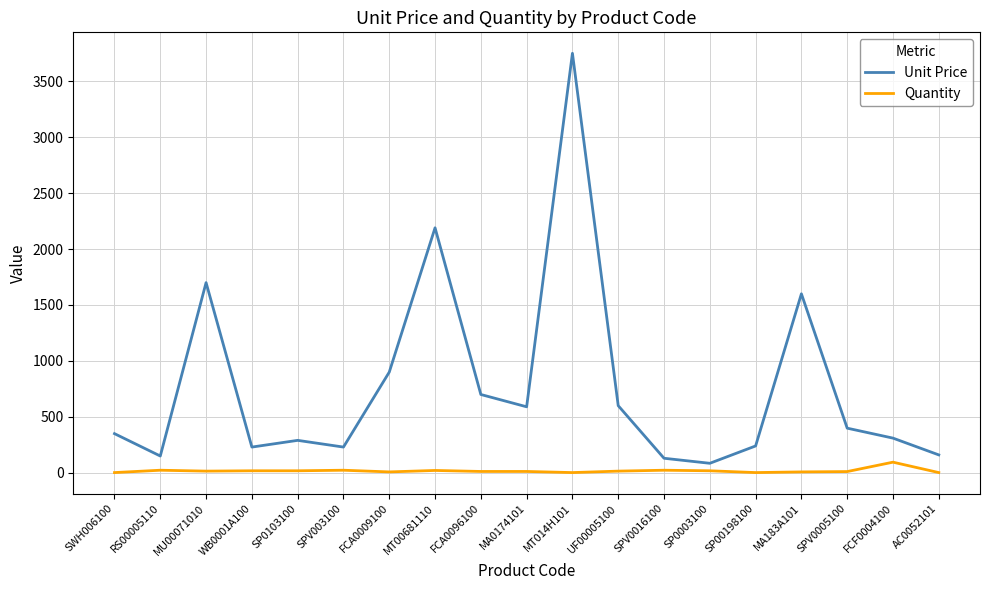

What is the average value of the Unit Price series?

769